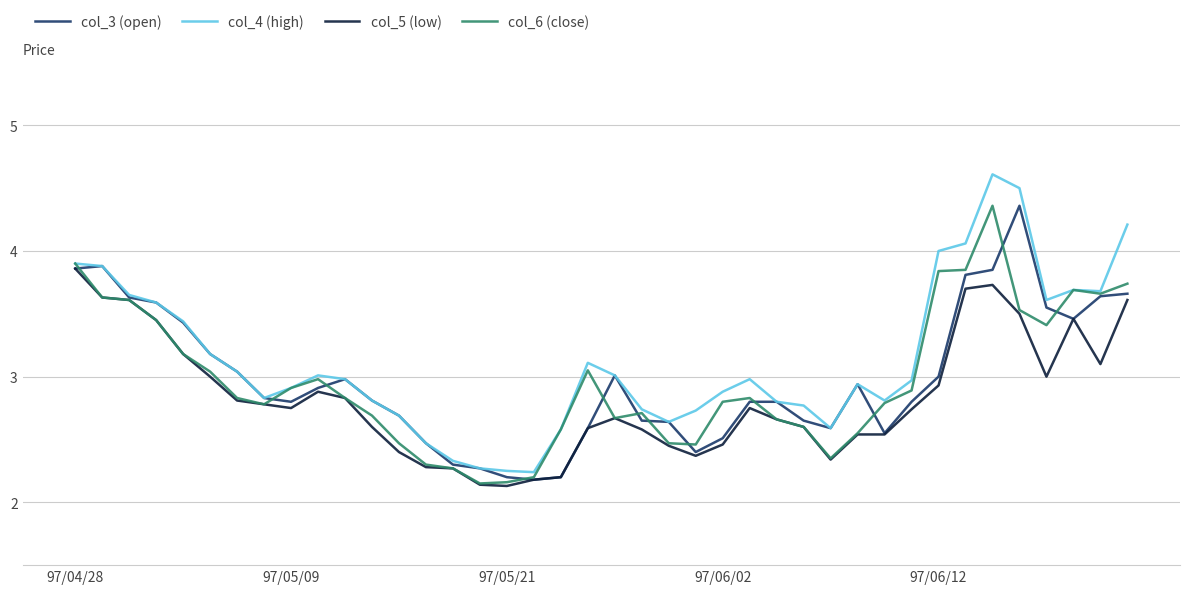

What is the greatest value displayed?

4.6